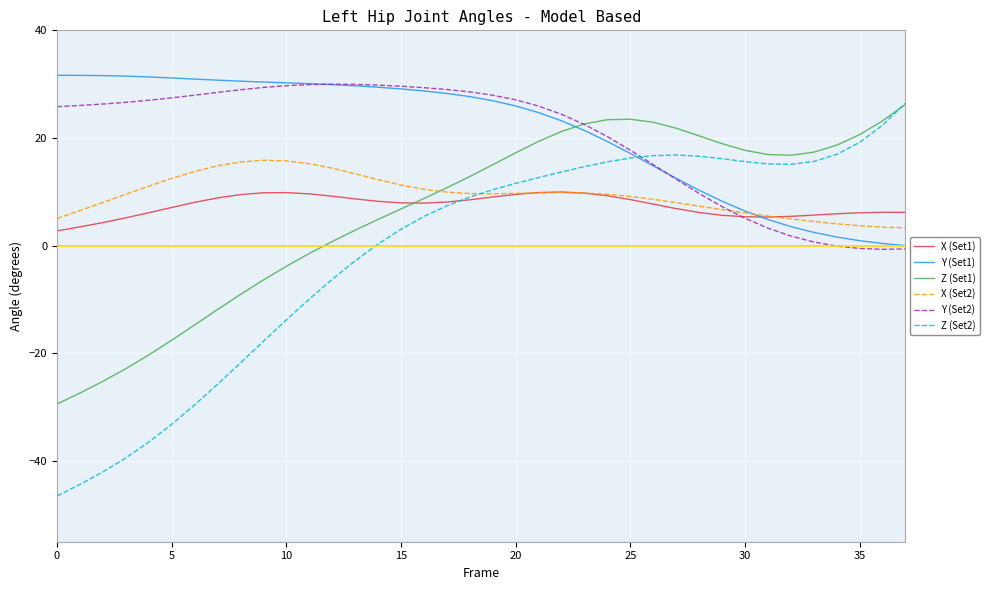

What is the sum of all X (Set2) values?

358.7